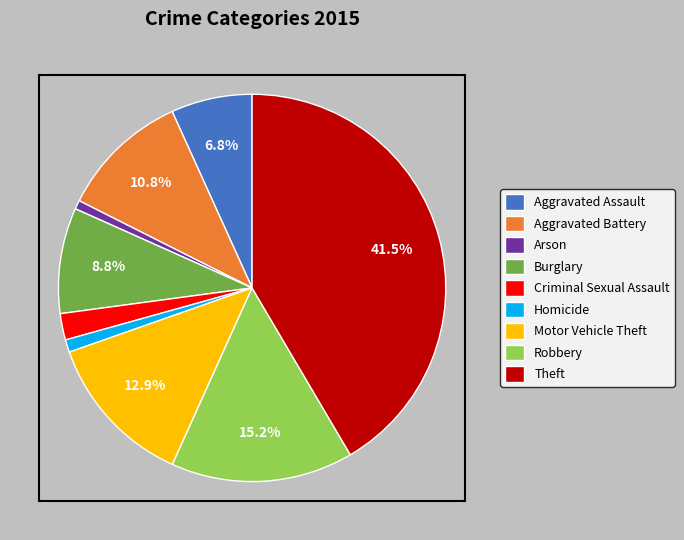

Between Robbery and Aggravated Assault, which is larger?

Robbery